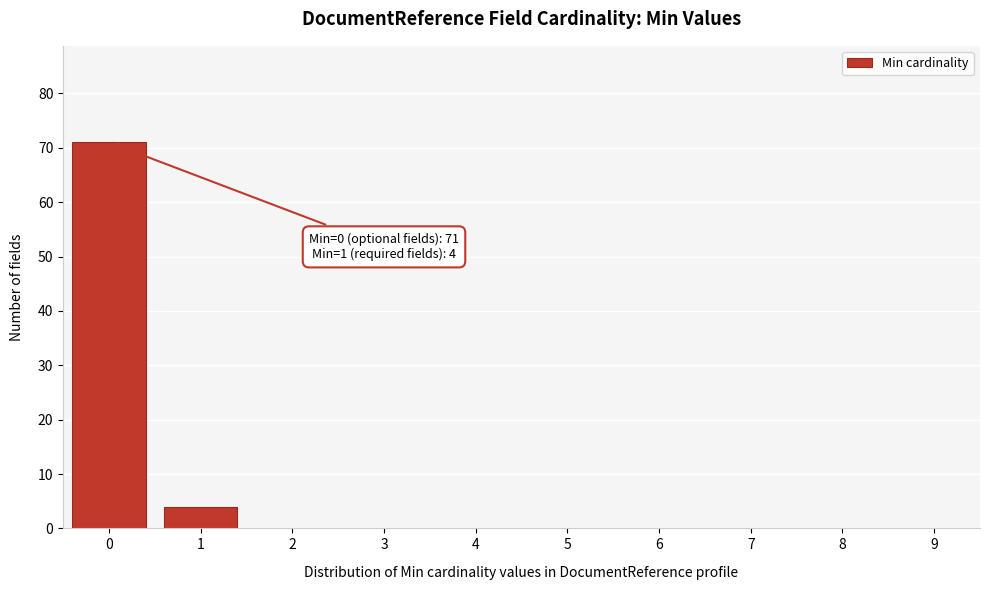

Reading left to right, list all the values displayed in this chart.

0=71	1=4